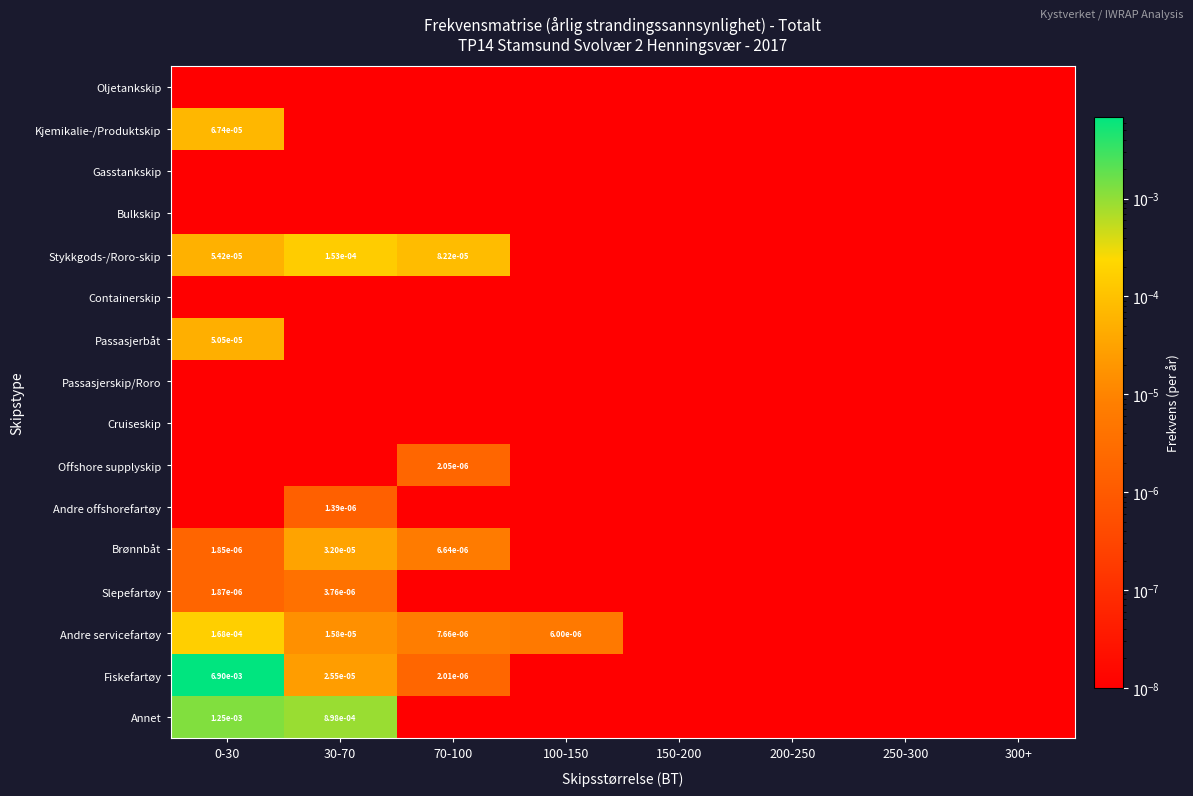

Where is Brønnbåt nearest to the value 0?

100-150